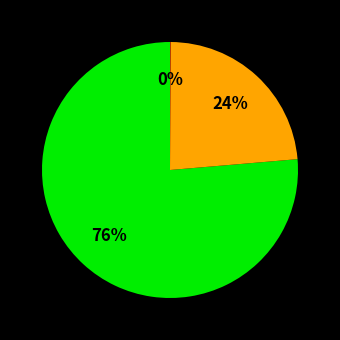

Is there a majority slice in this chart?

Yes